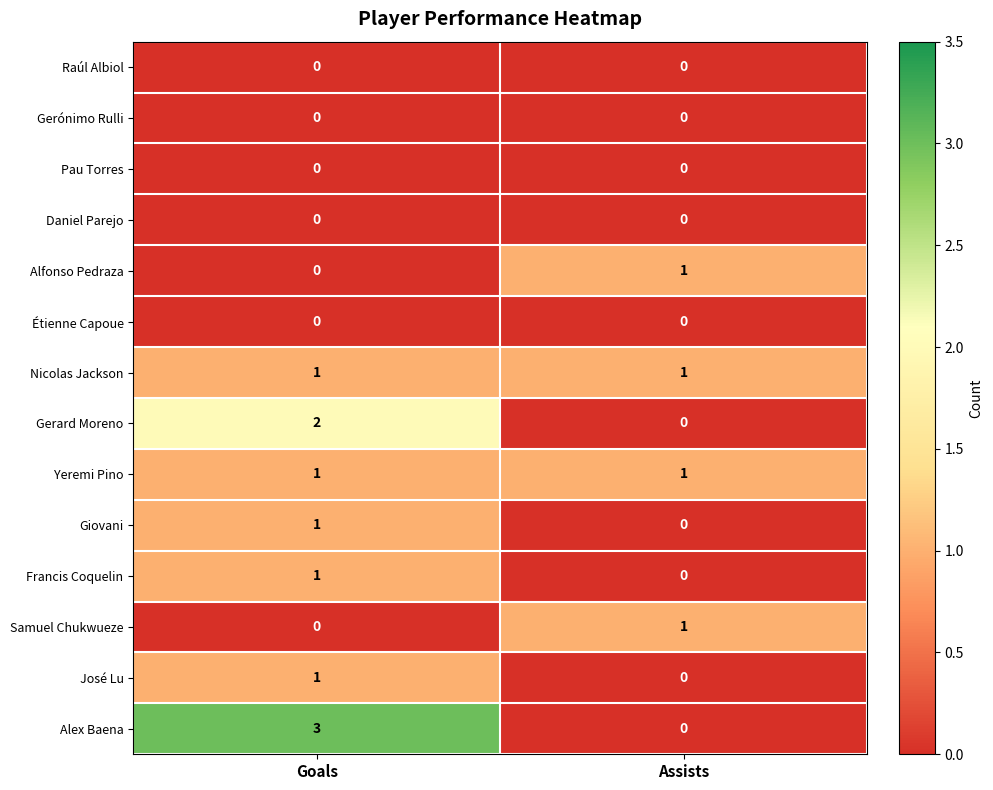

Which category has the highest value across all series?

Goals